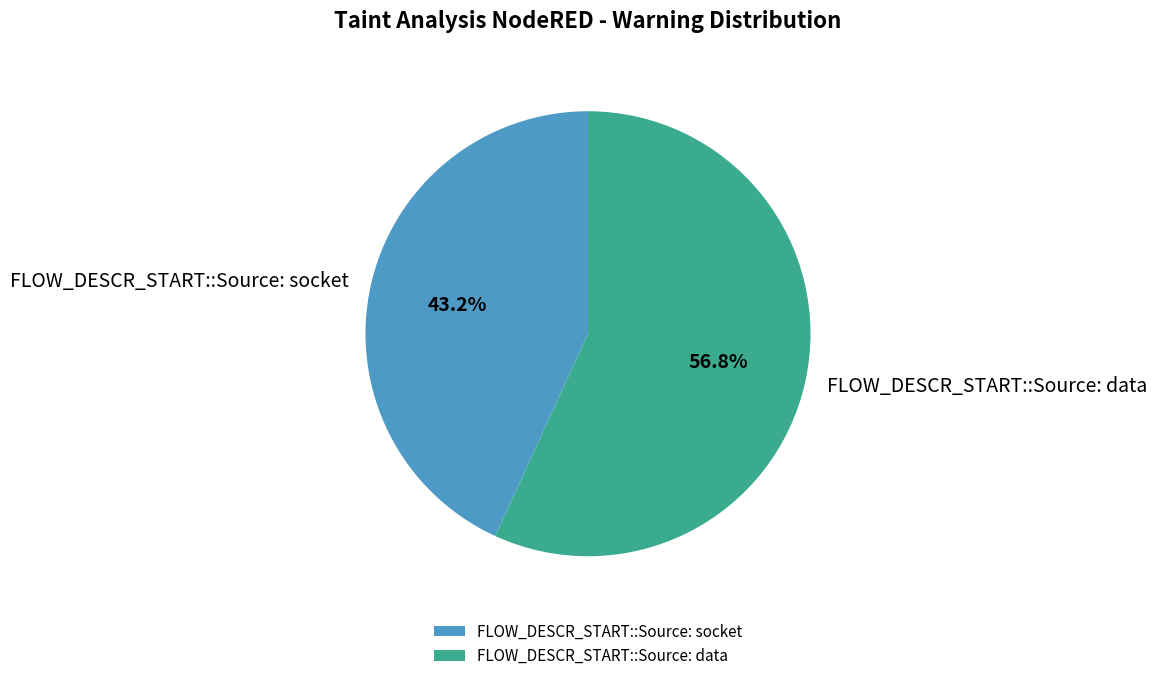

Combined, what portion of the pie is FLOW_DESCR_START::Source: data and FLOW_DESCR_START::Source: socket?

100.0%